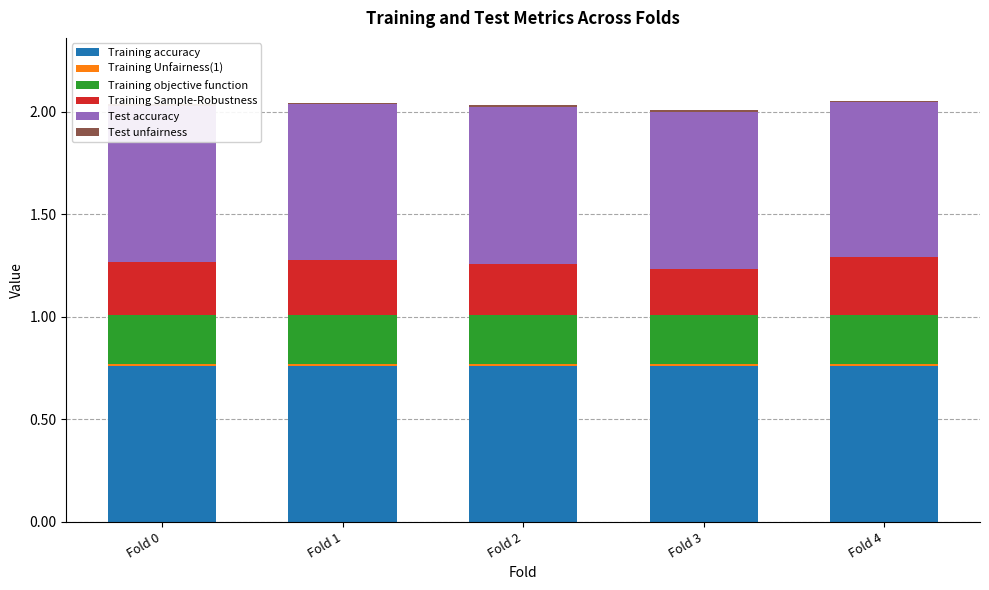

Are the bars horizontal?

No